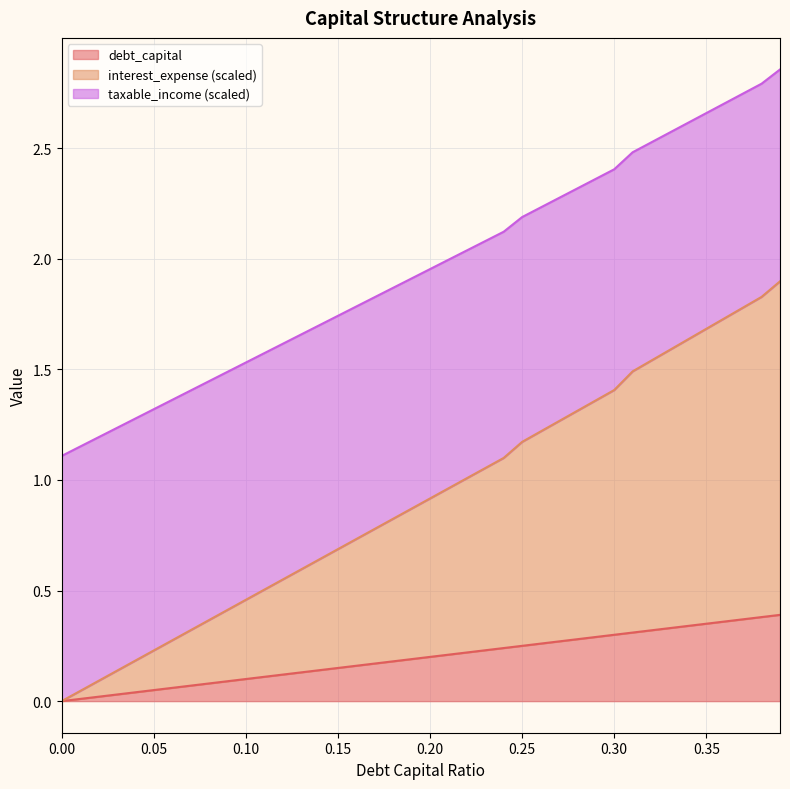

Which series changed the most between 0.16 and 0.17?

interest_expense